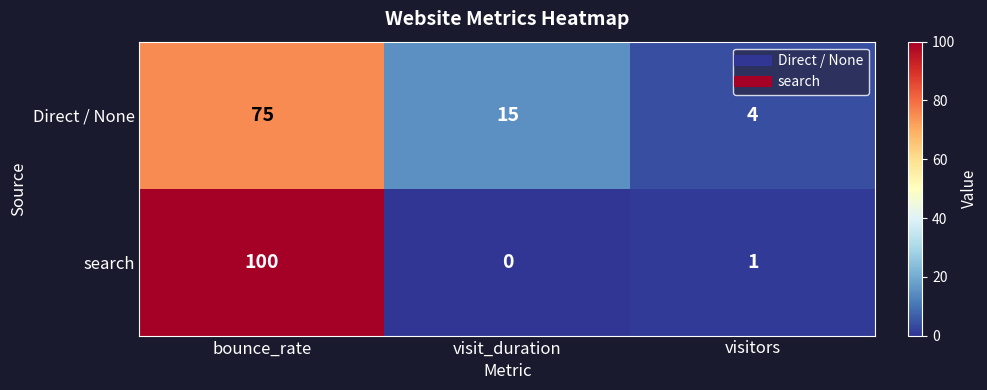

The Direct / None series shows 15 at visit_duration. True or false?

True